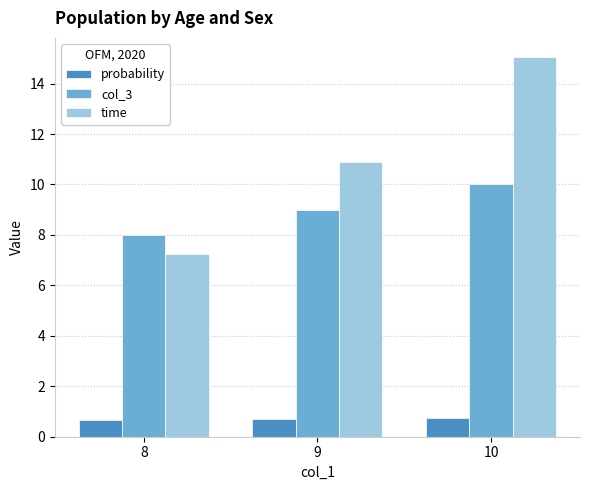

What is the value of the probability bar at the 1st from the left?

0.7